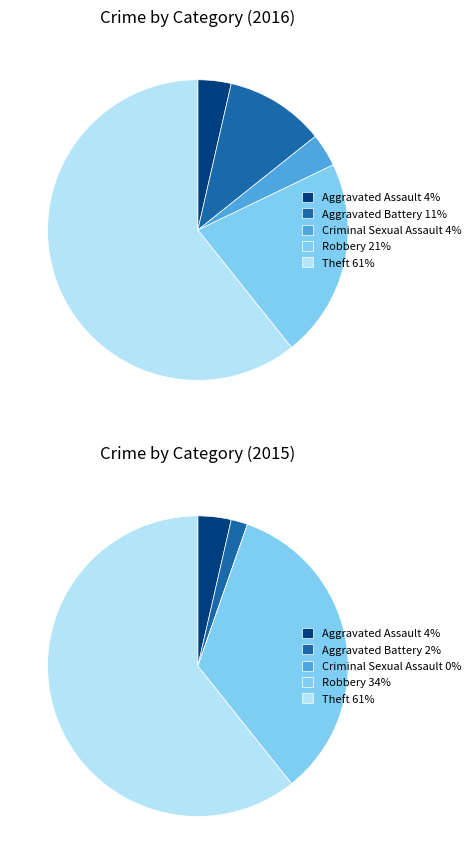

What percentage is the Criminal Sexual Assault slice, to the nearest percent?

4%